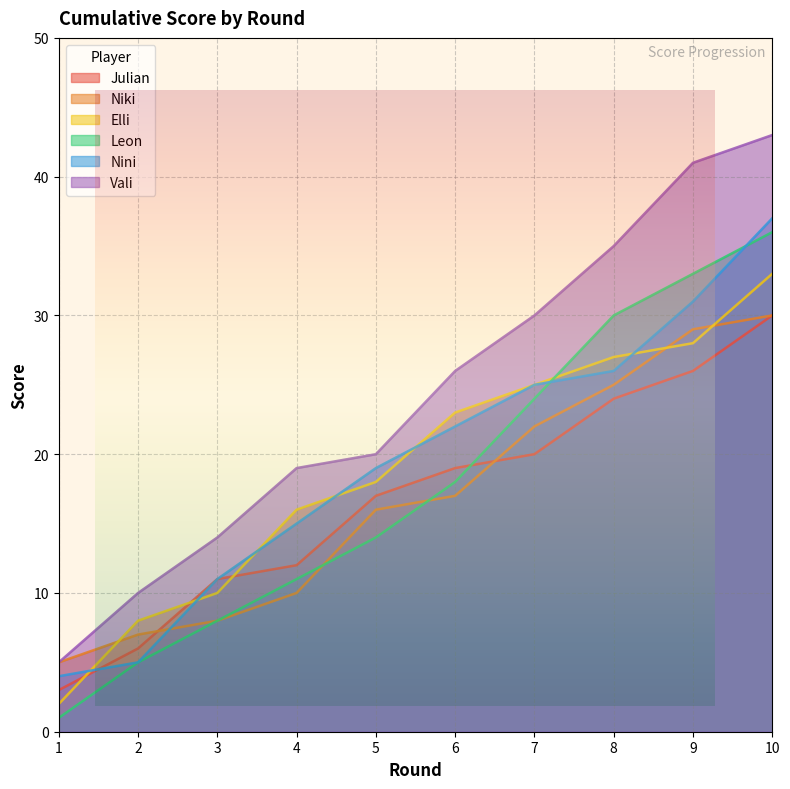

Reading right to left, extract all data points from this chart.

Julian: 10=30	9=26	8=24	7=20	6=19	5=17	4=12	3=11	2=6	1=3
Niki: 10=30	9=29	8=25	7=22	6=17	5=16	4=10	3=8	2=7	1=5
Elli: 10=33	9=28	8=27	7=25	6=23	5=18	4=16	3=10	2=8	1=2
Leon: 10=36	9=33	8=30	7=24	6=18	5=14	4=11	3=8	2=5	1=1
Nini: 10=37	9=31	8=26	7=25	6=22	5=19	4=15	3=11	2=5	1=4
Vali: 10=43	9=41	8=35	7=30	6=26	5=20	4=19	3=14	2=10	1=5